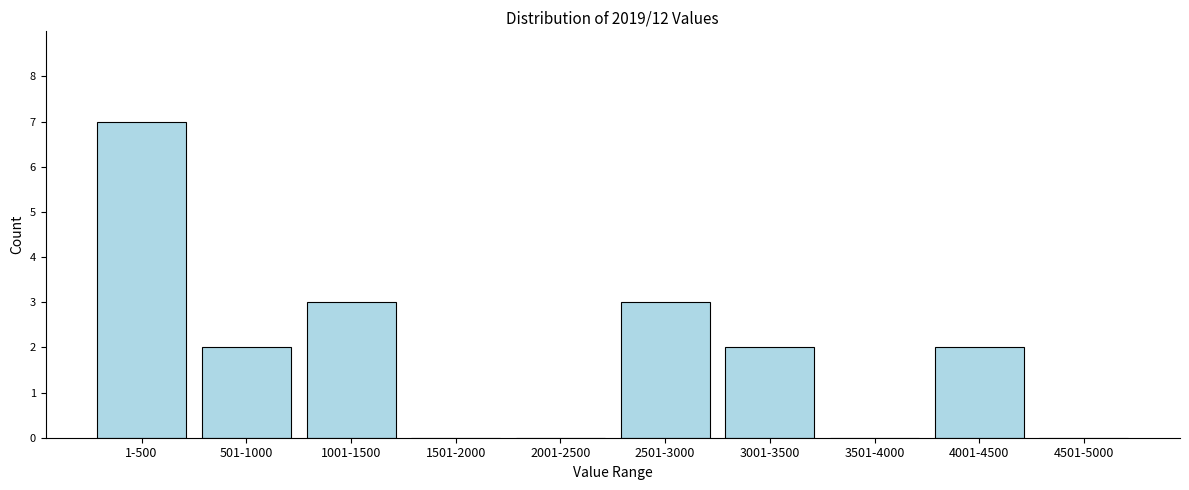

Reading right to left, list all the values displayed in this chart.

4501-5000=0	4001-4500=2	3501-4000=0	3001-3500=2	2501-3000=3	2001-2500=0	1501-2000=0	1001-1500=3	501-1000=2	1-500=7